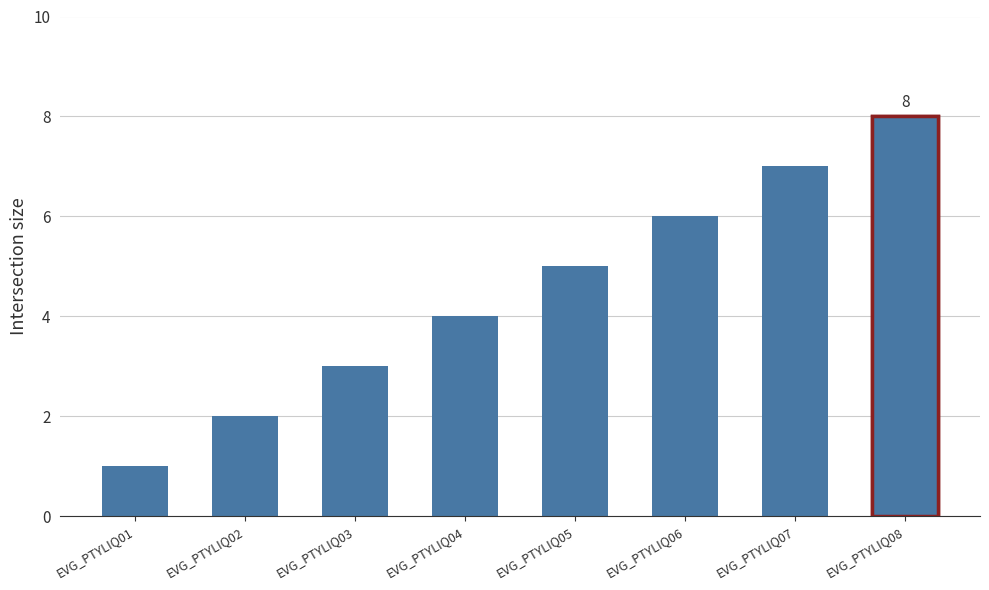

The chart shows a value of 8 at EVG_PTYLIQ08. True or false?

True